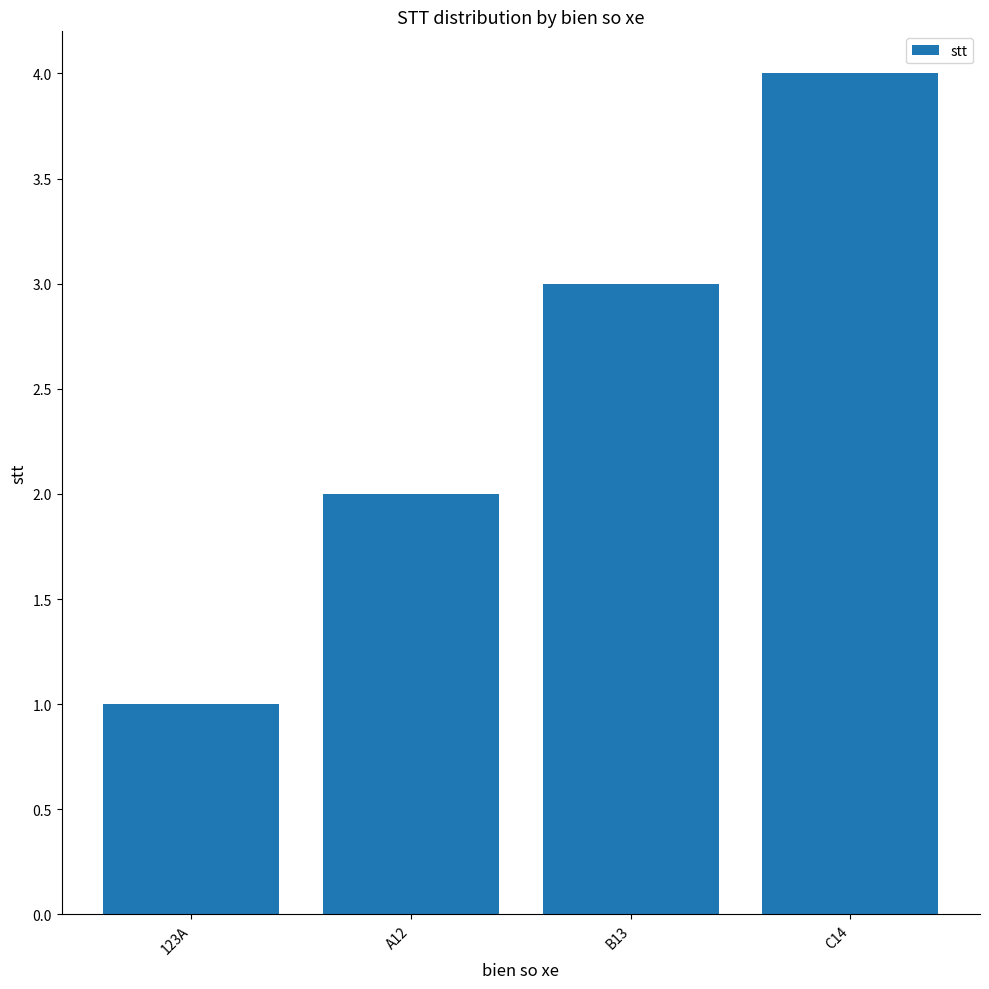

What is the ratio of the value at C14 to the value at 123A?

4.0